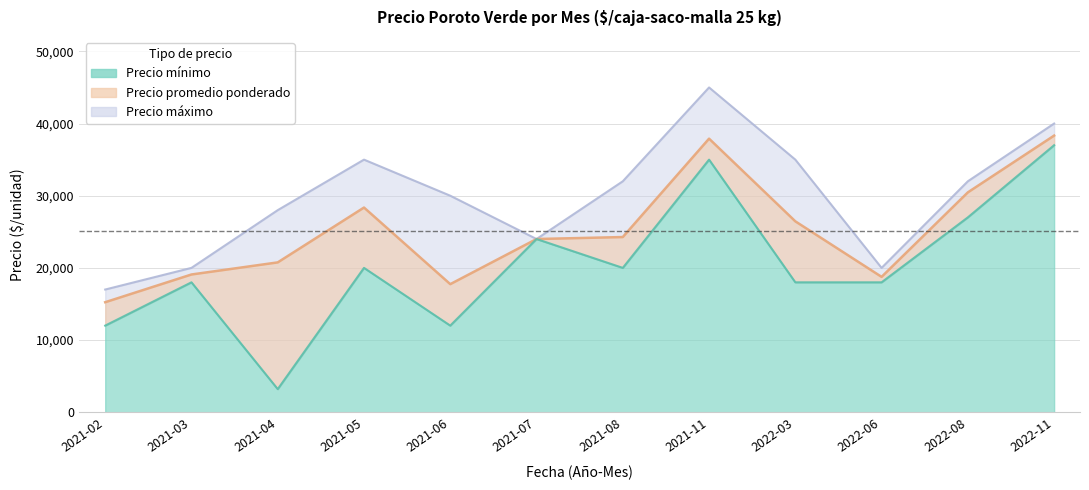

What is the average value of the Precio maximo series?

29833